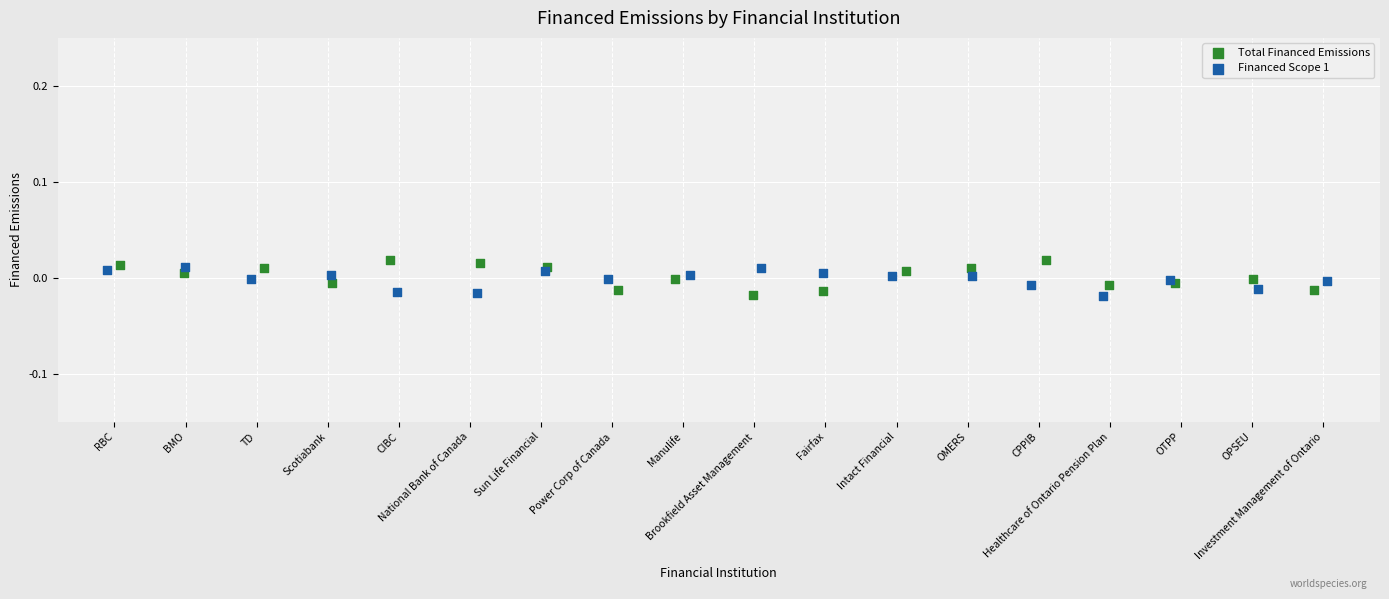

Which series has the widest spread of Y values?

Total Financed Emissions